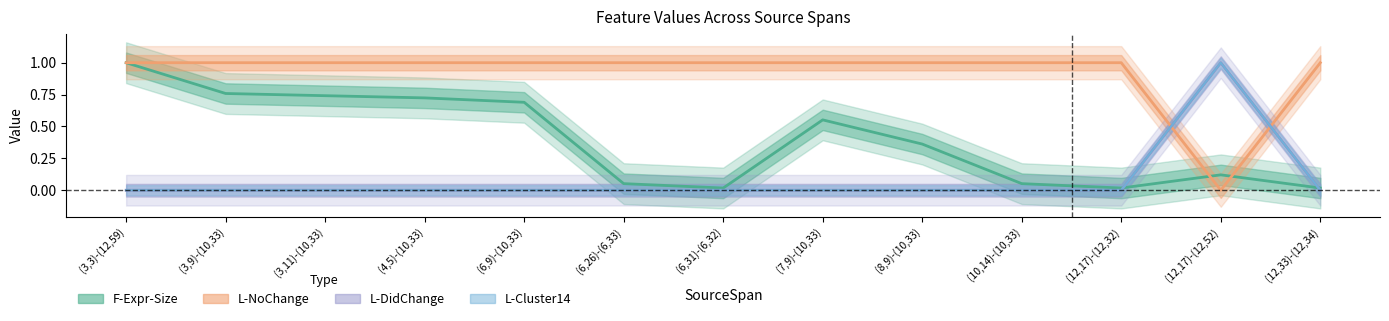

Which series has the largest total across all categories?

L-NoChange